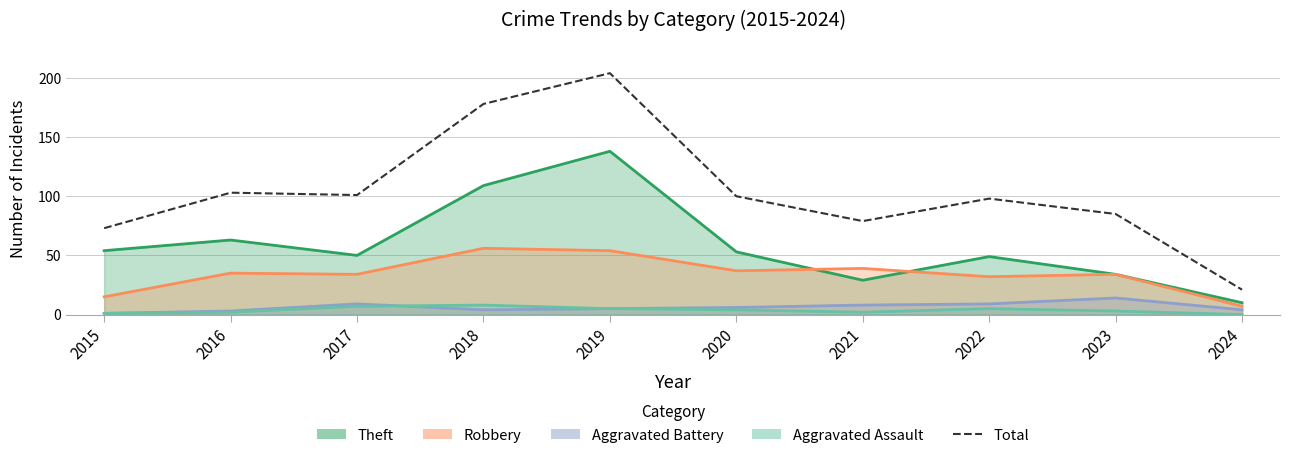

What is the value of the 10th point from the left?

21